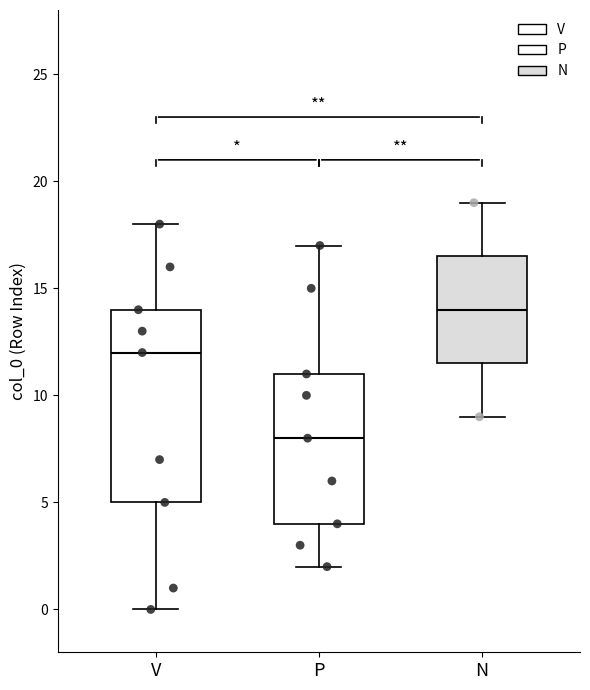

Which box is the tallest, from its lower edge to its upper edge?

V